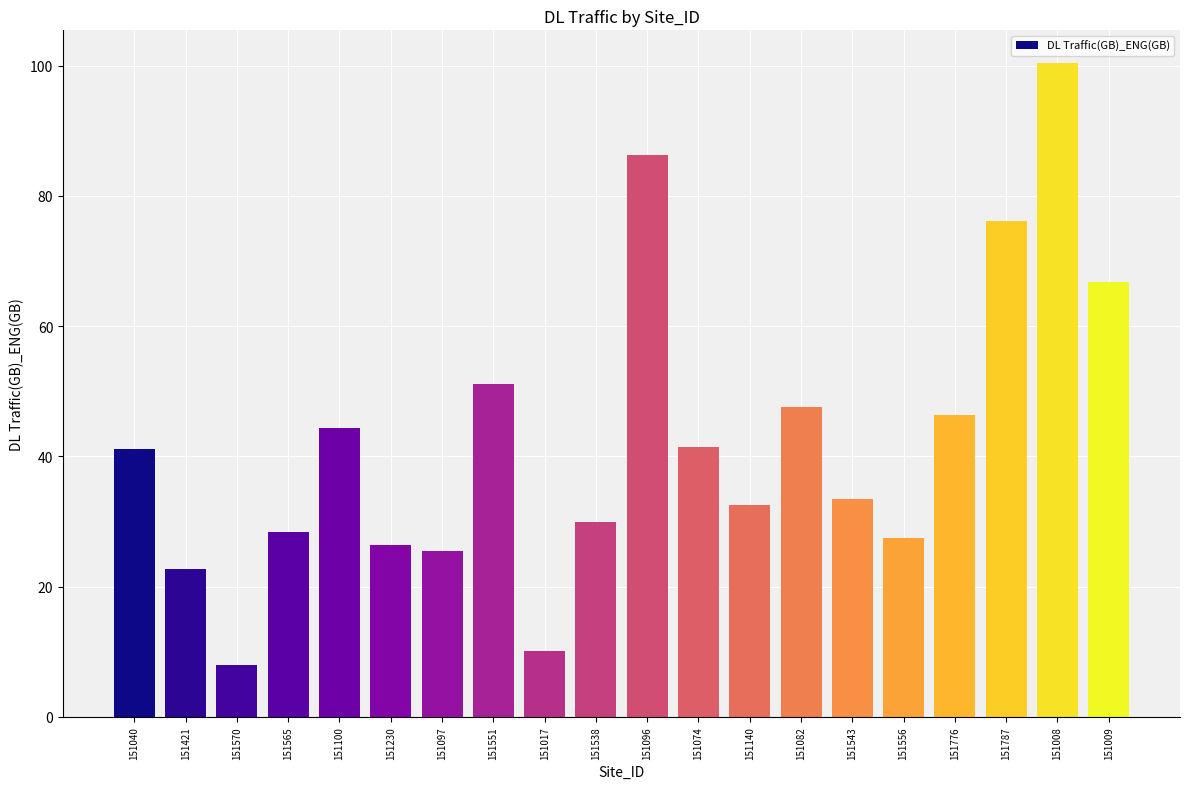

What is the label of the 15th bar from the left?

151543